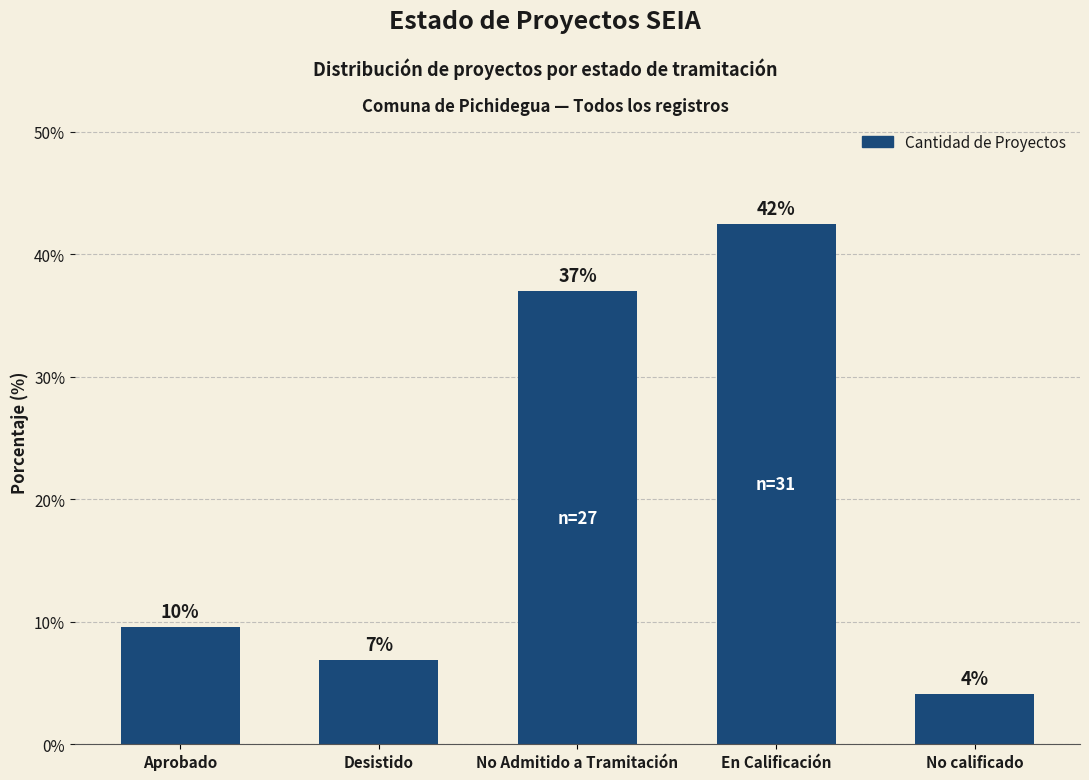

List the labels in order of value, largest first.

En Calificación, No Admitido a Tramitación, Aprobado, Desistido, No calificado